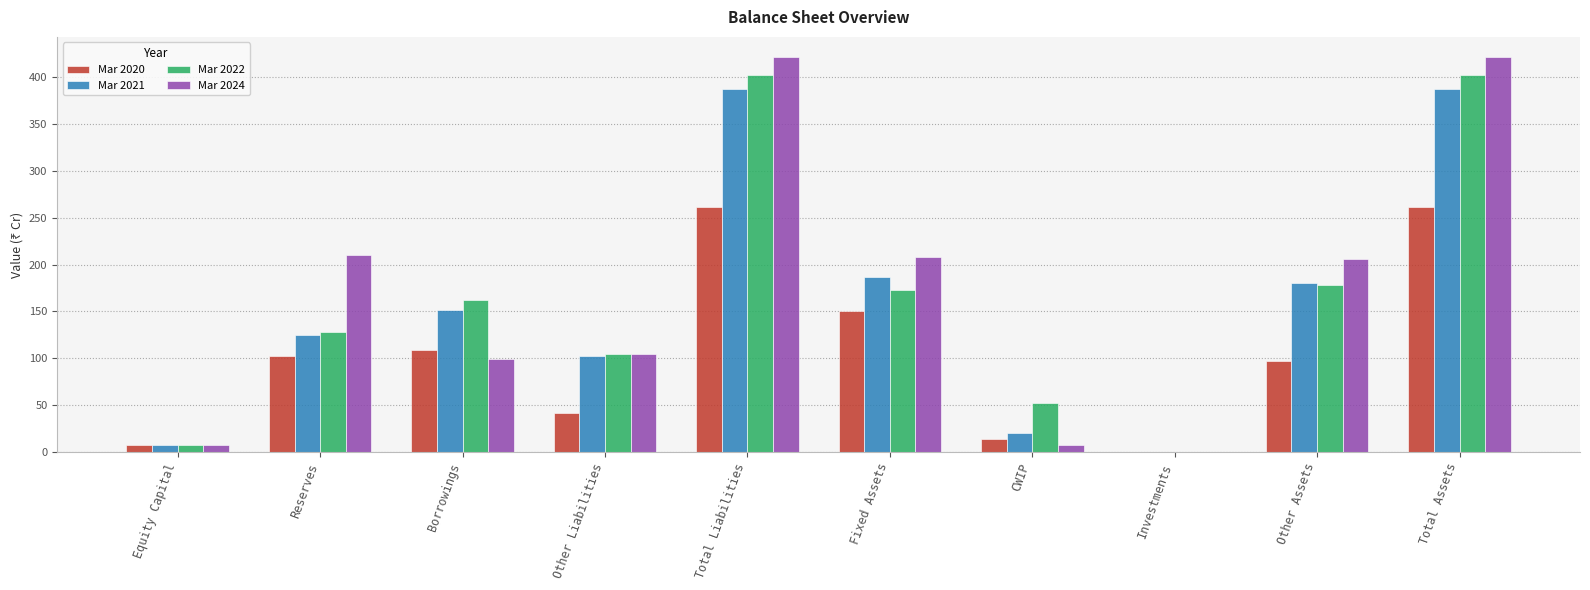

The value of Mar 2022 at Borrowings is 256. True or false?

False